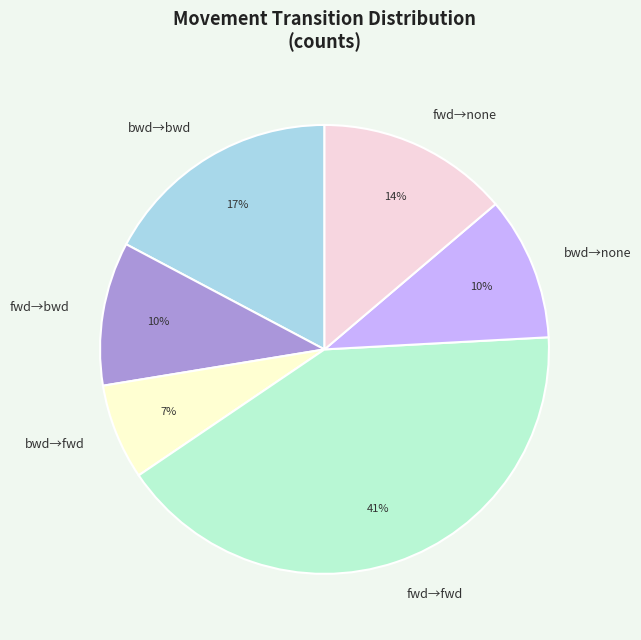

Count the number of slices in the pie.

6